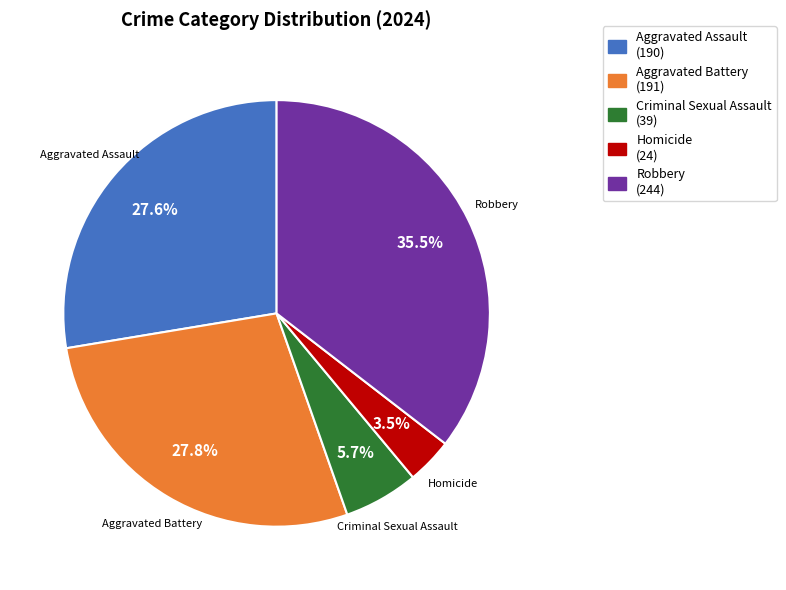

Between Homicide and Aggravated Assault, which is larger?

Aggravated Assault